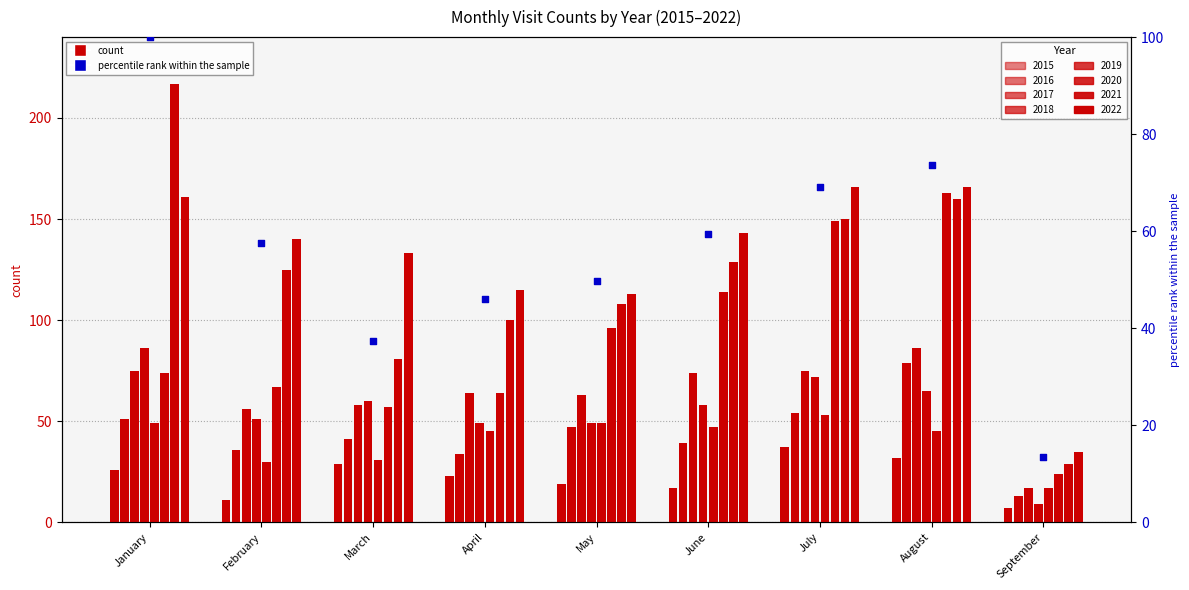

Approximately how many times larger is the value at September compared to August?

0.2